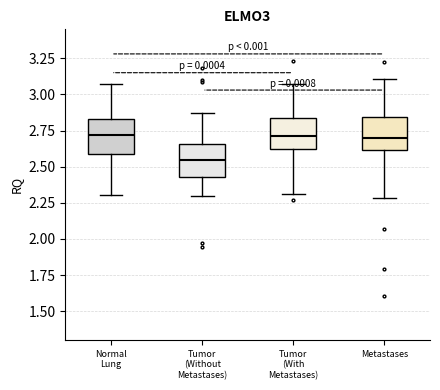

Reading left to right, transcribe this box plot: for each box, give where its median line is, the range the box spans, and where its two whiskers end, as read against the y-axis. The values are not printed on the chart, so give them approximately, as read against the axis.

Normal Lung: median 2.70, box 2.60 to 2.85, whiskers 2.30 to 3.05
Tumor (Without Metastases): median 2.55, box 2.45 to 2.65, whiskers 2.30 to 2.85
Tumor (With Metastases): median 2.70, box 2.65 to 2.85, whiskers 2.30 to 3.05
Metastases: median 2.70, box 2.60 to 2.85, whiskers 2.30 to 3.10